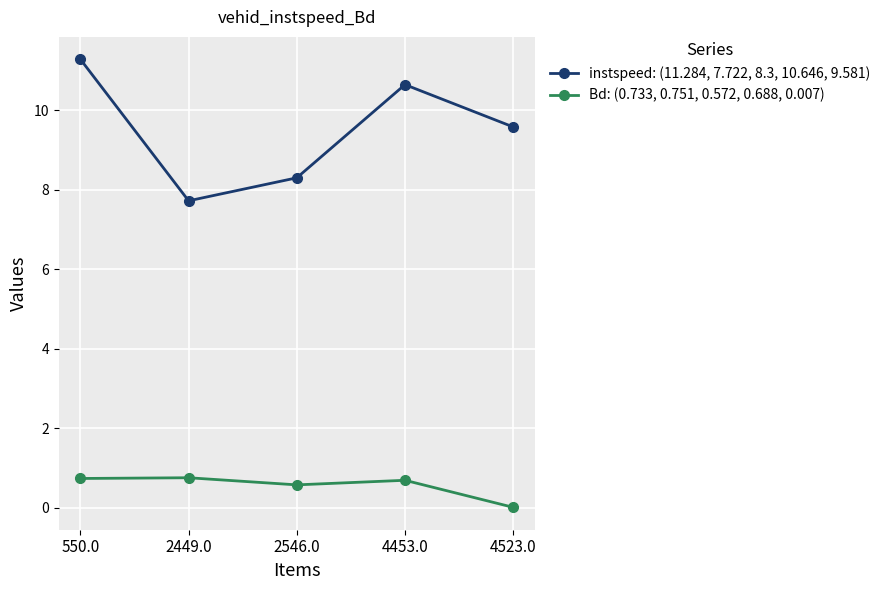

List the series in order of their peak value, highest first.

instspeed: (11.284, 7.722, 8.3, 10.646, 9.581), Bd: (0.733, 0.751, 0.572, 0.688, 0.007)